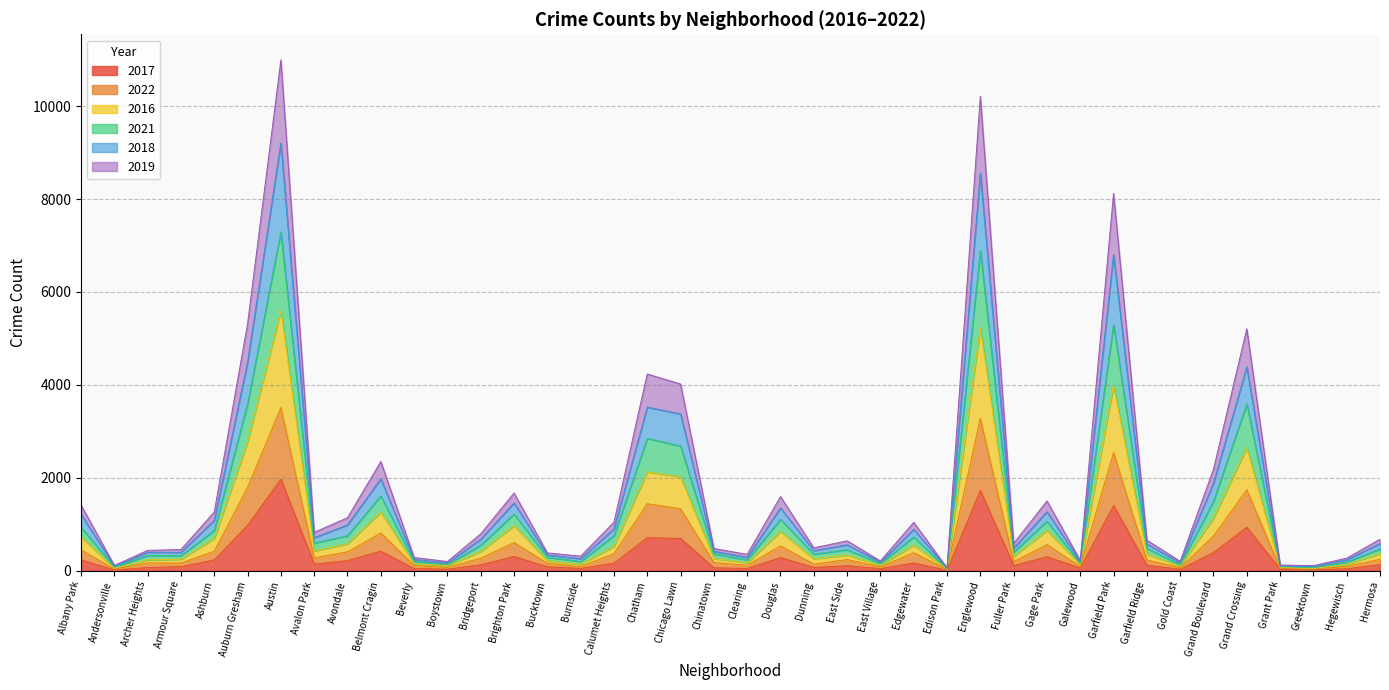

At which label does 2017 reach its peak?

Austin